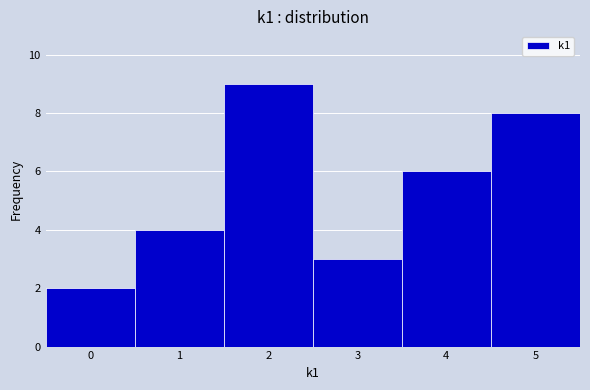

How tall is the bar that spans 2.5 to 3.5 on the x-axis? The values are not printed on the chart, so give them approximately, as read against the axis.

3